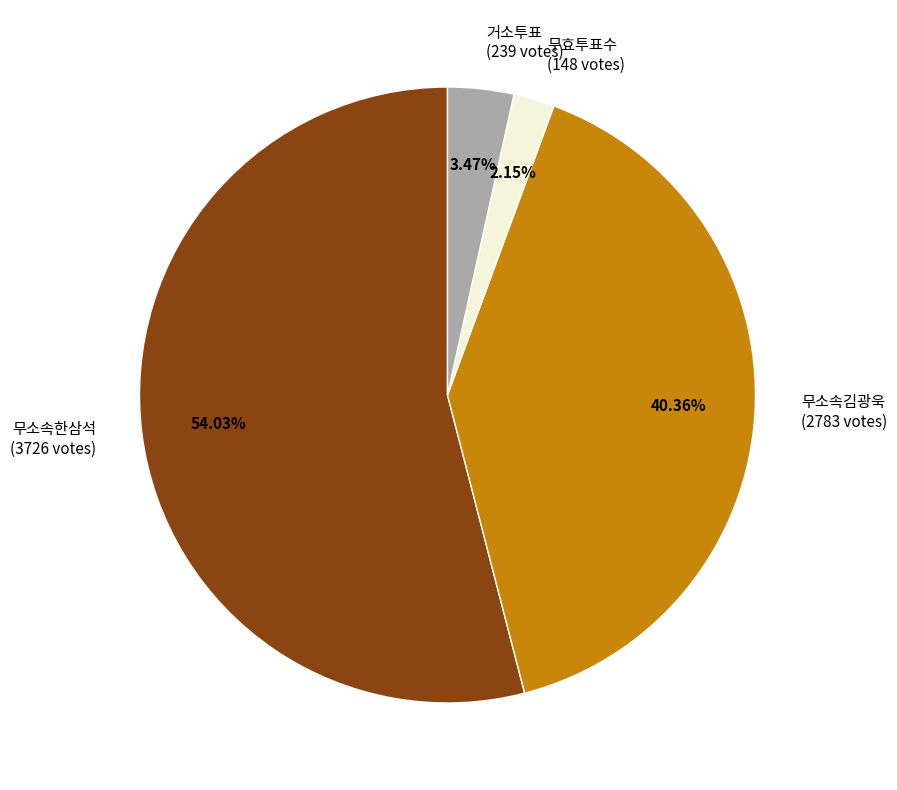

To the nearest percent, what portion does 거소투표 represent?

3%